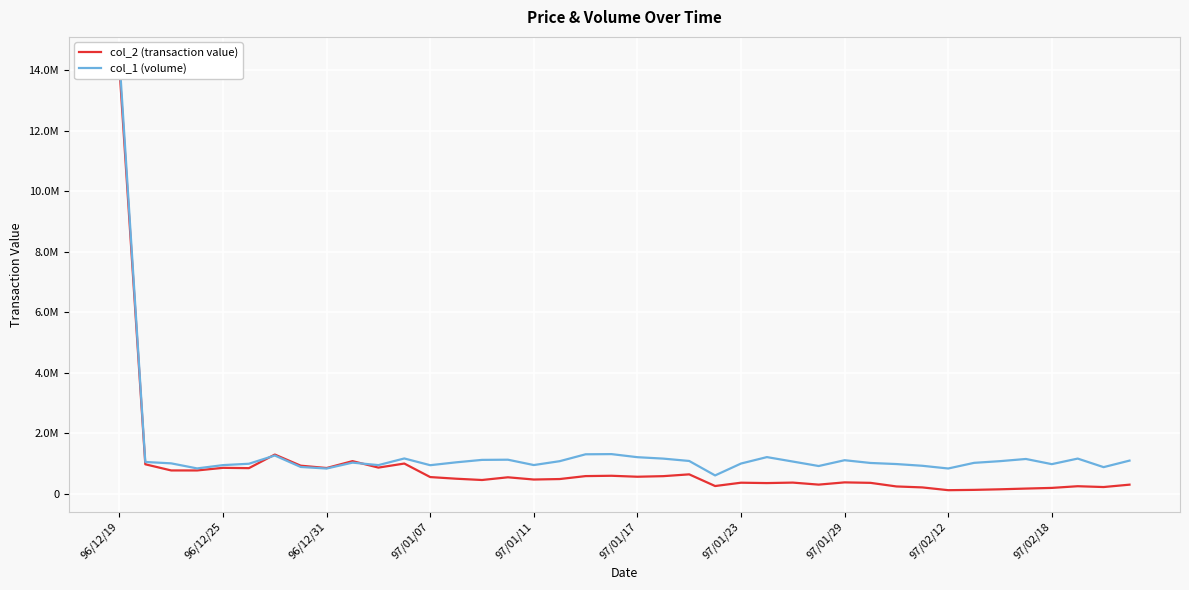

What is the value of the col_1 (volume) point at the 8th from the left?

878000